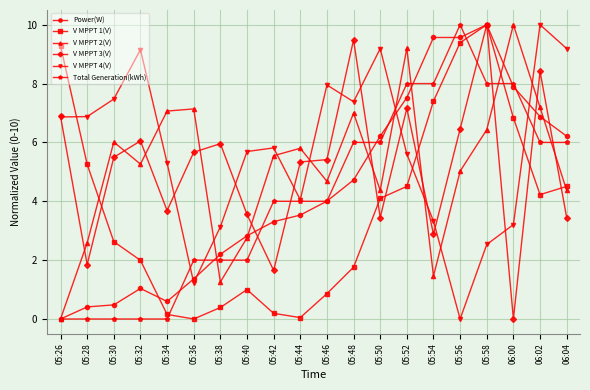

How many lines are shown in the chart?

6